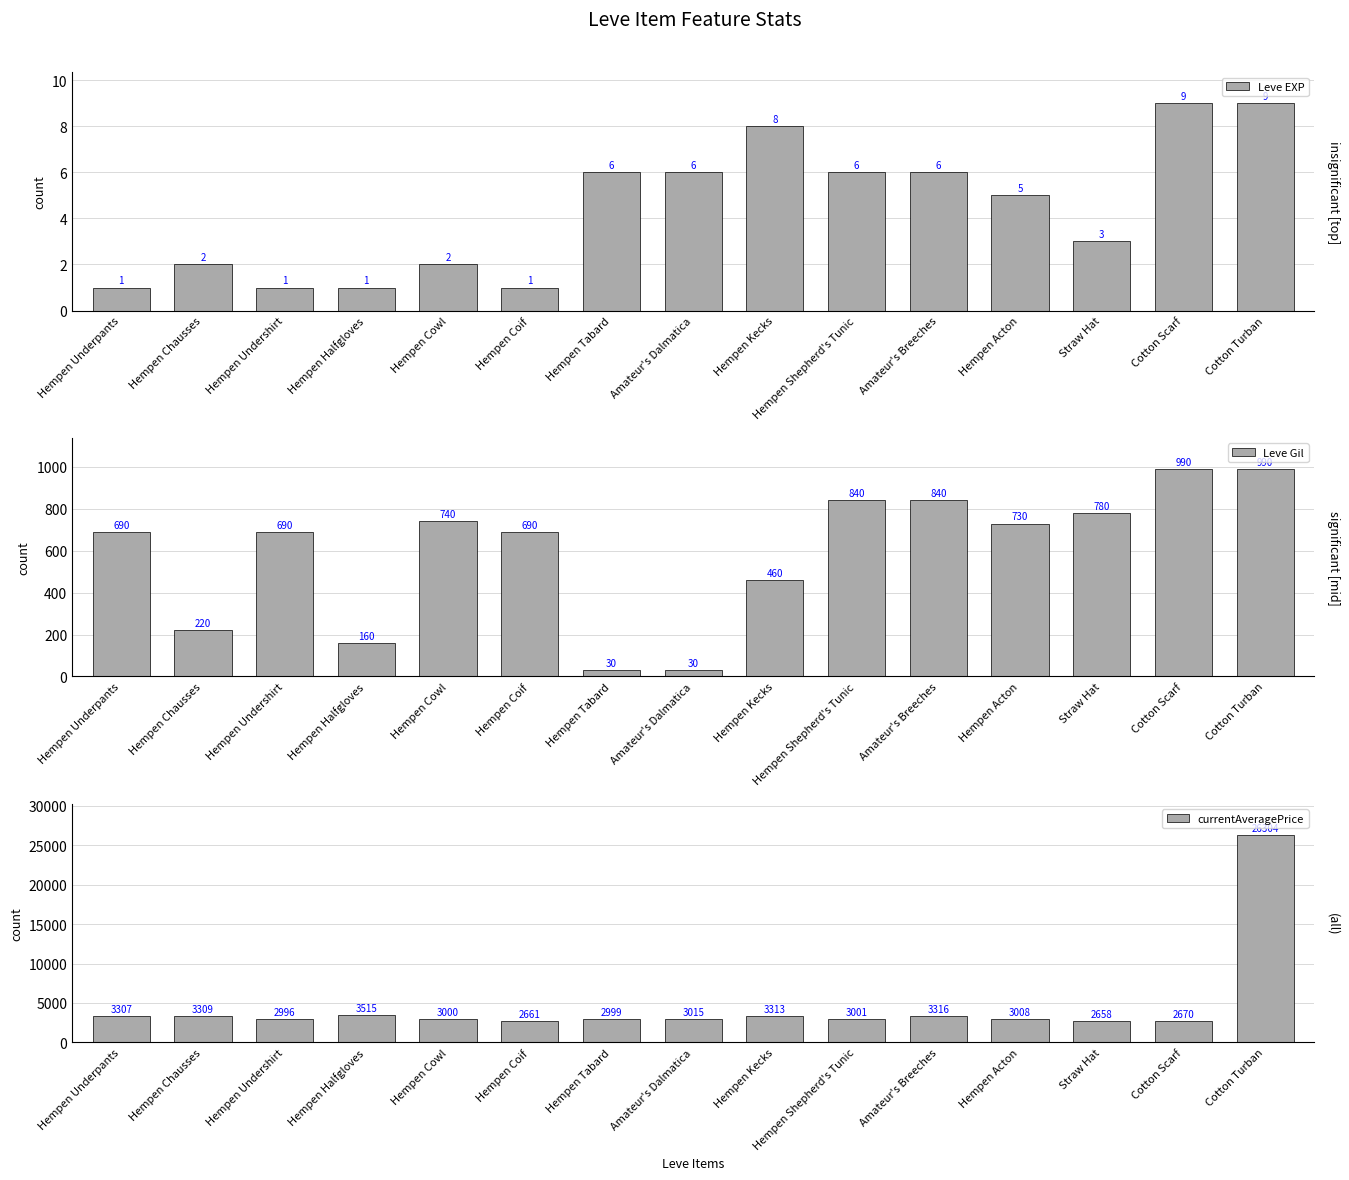

What is the sum of all currentAveragePrice values?

69072